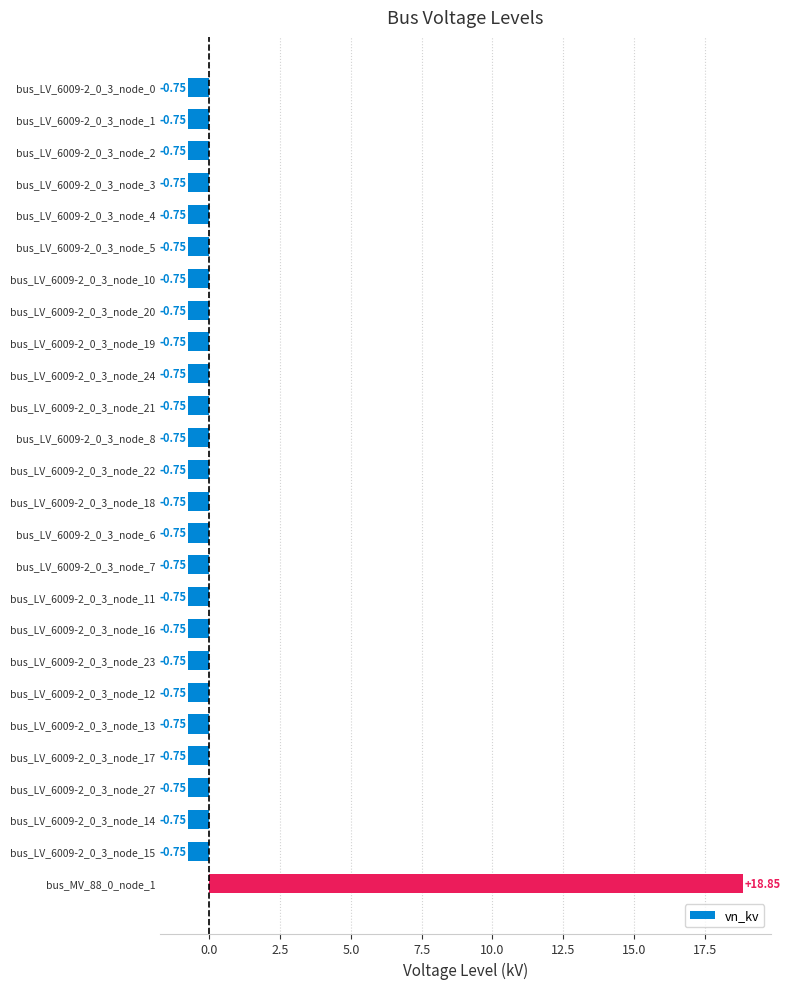

What is the sum of the values at bus_LV_6009-2_0_3_node_16 and bus_LV_6009-2_0_3_node_17?

-1.5